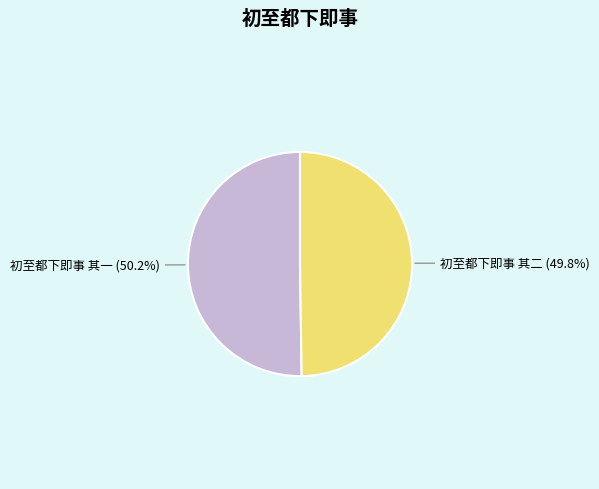

Approximately how many times larger is the value at 初至都下即事 其二 compared to 初至都下即事 其一?

1.0